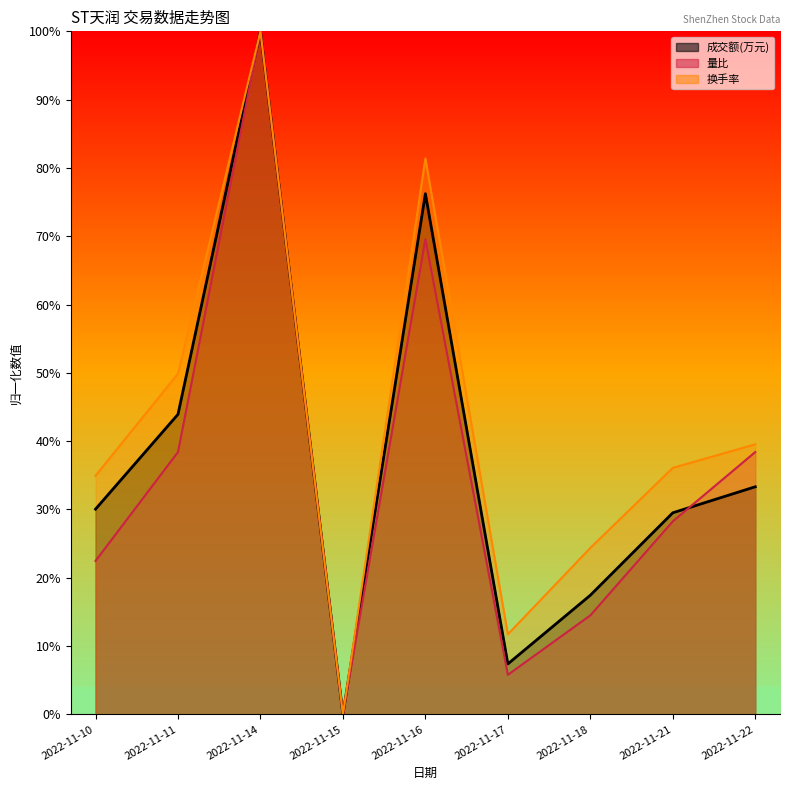

Where is 量比 nearest to the value 50?

2022-11-11